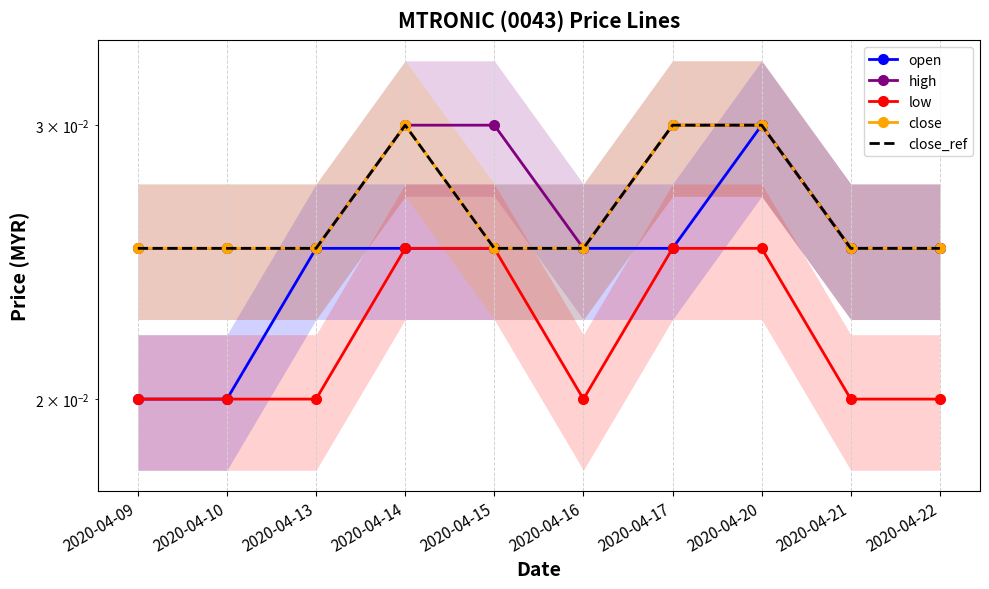

What are all the series names shown in the legend?

open, high, low, close, close_ref